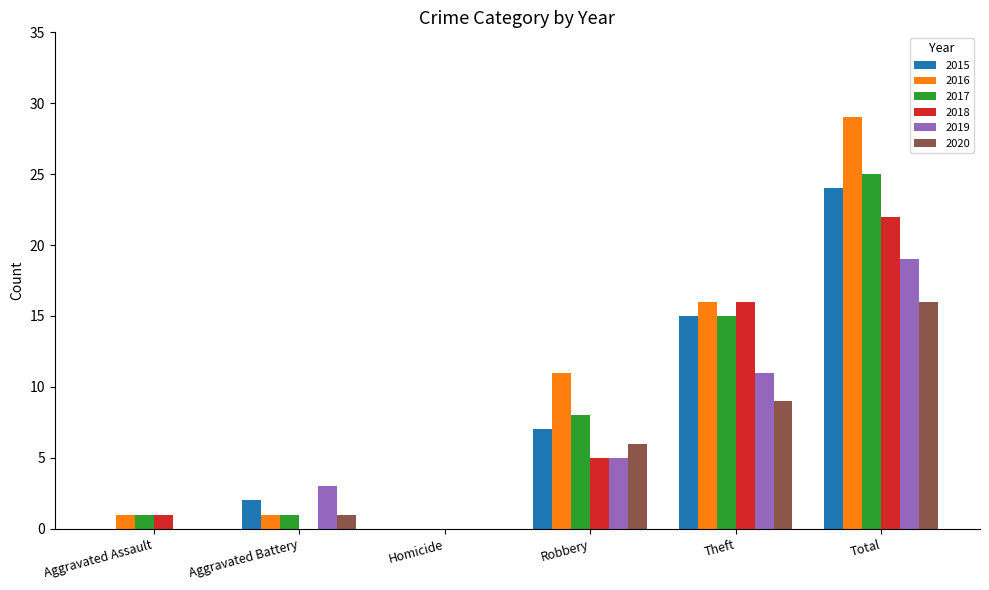

What is the greatest value displayed?

29